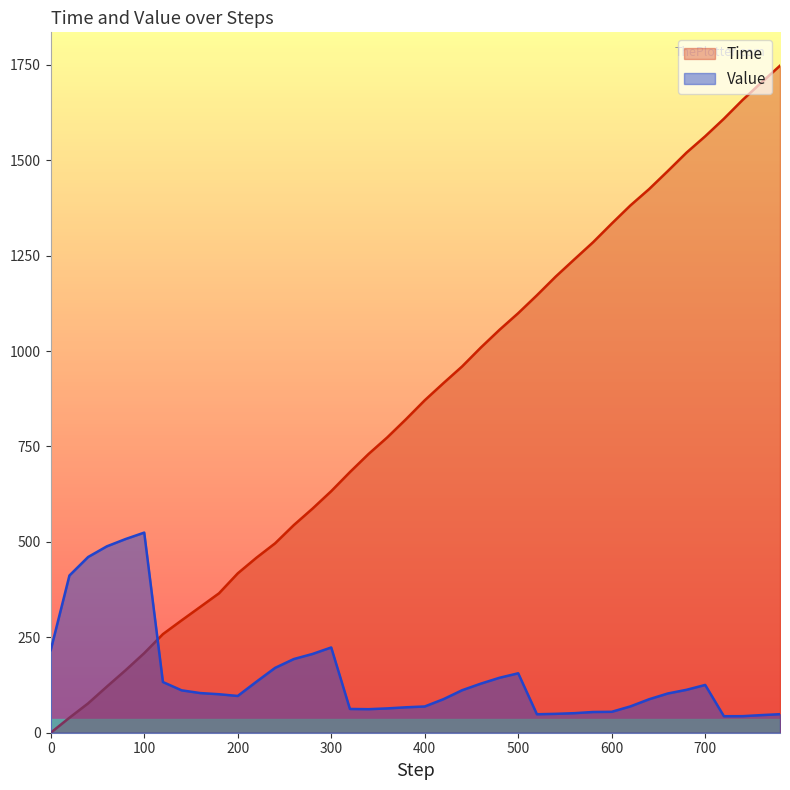

Reading left to right, what are all the values shown in this chart?

Time: 0=0.0	20=39.3	40=76.9	60=120.8	80=163.6	100=208.6	120=258.4	140=294.5	160=329.8	180=365.3	200=417.5	220=458.5	240=496.3	260=544.1	280=587.2	300=632.9	320=682.9	340=730.5	360=773.9	380=821.5	400=871.0	420=915.9	440=959.7	460=1009.2	480=1055.7	500=1099.3	520=1146.2	540=1195.0	560=1240.2	580=1285.0	600=1334.0	620=1381.6	640=1424.4	660=1471.7	680=1519.9	700=1562.8	720=1608.8	740=1658.0	760=1703.4	780=1747.7
Value: 0=216.5	20=411.9	40=460.4	60=488.3	80=507.4	100=524.3	120=132.8	140=111.1	160=103.9	180=100.9	200=96.3	220=133.6	240=170.0	260=193.1	280=206.4	300=223.4	320=62.3	340=61.7	360=63.7	380=66.6	400=68.8	420=87.9	440=111.4	460=128.6	480=144.0	500=155.7	520=48.4	540=49.5	560=51.2	580=54.3	600=54.8	620=69.0	640=87.7	660=102.8	680=112.4	700=125.2	720=43.2	740=43.4	760=46.1	780=48.6